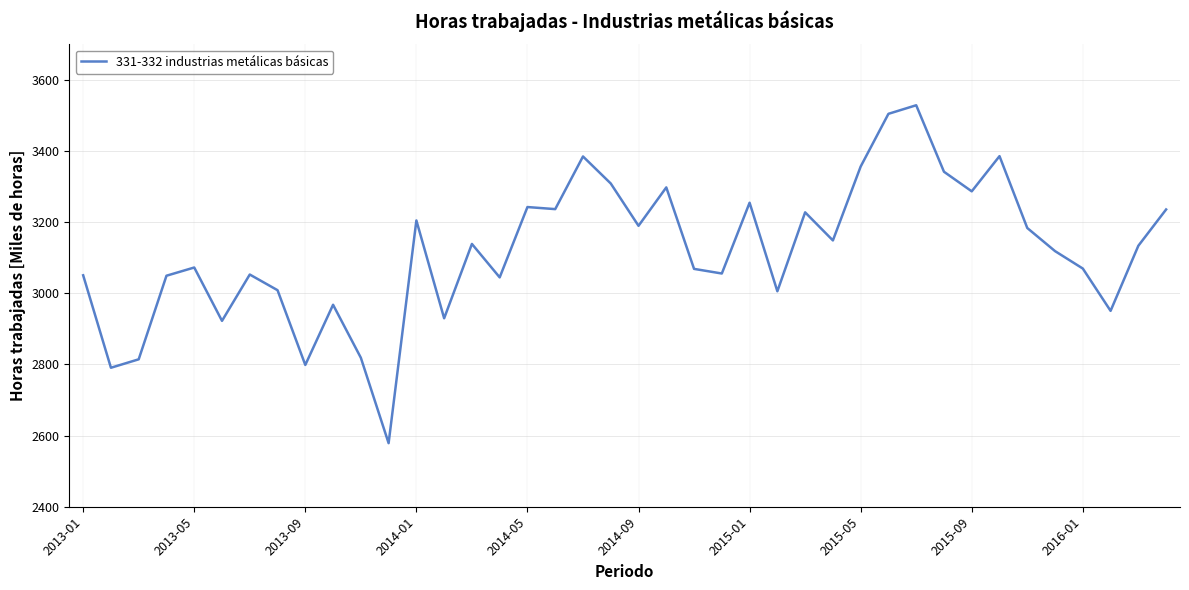

What is the difference between the maximum and minimum values?

950.0